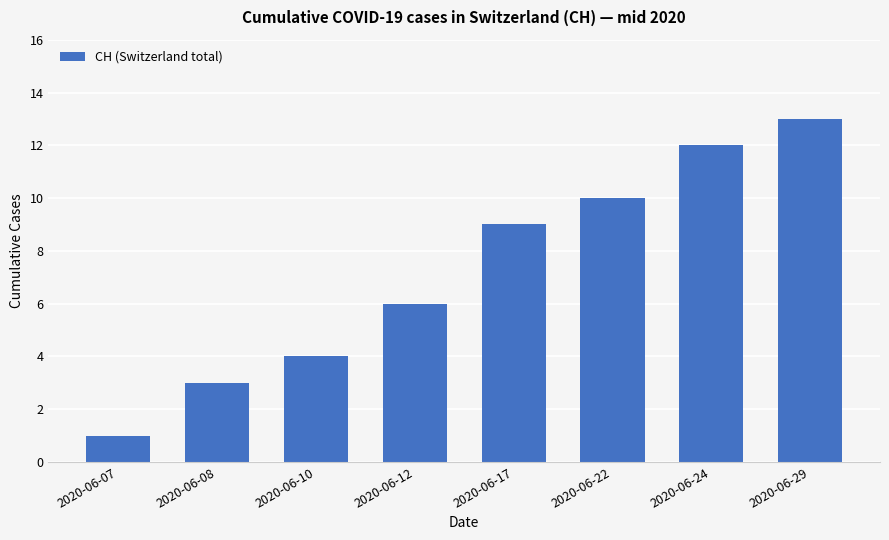

What is the maximum value shown in the chart?

13